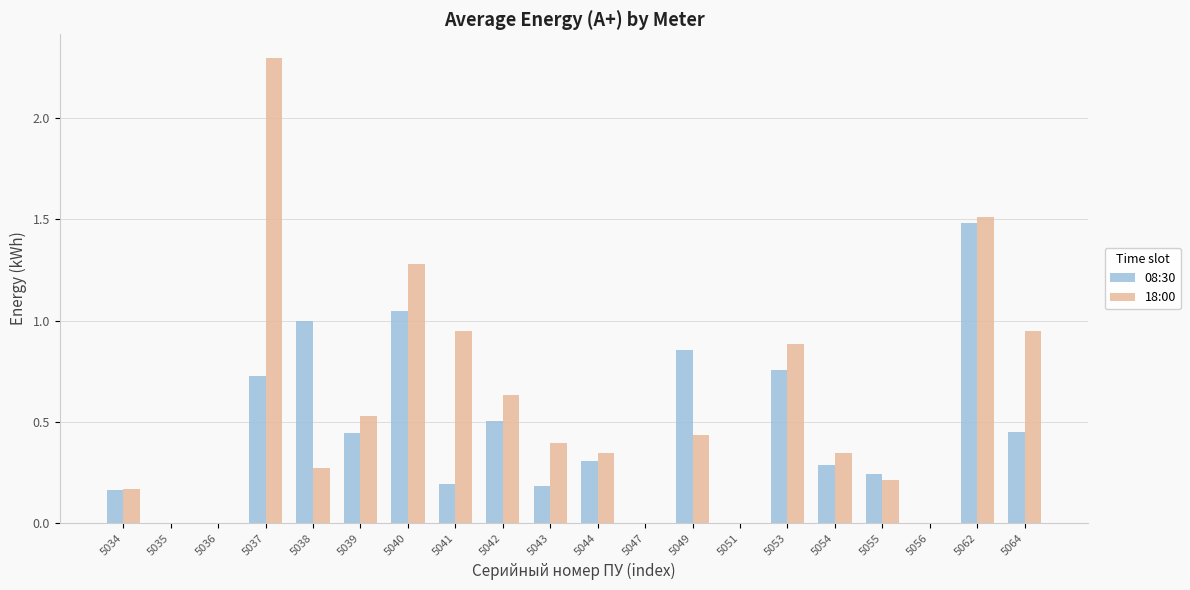

Is it true that 18:00 equals 0.3 at 5038?

True